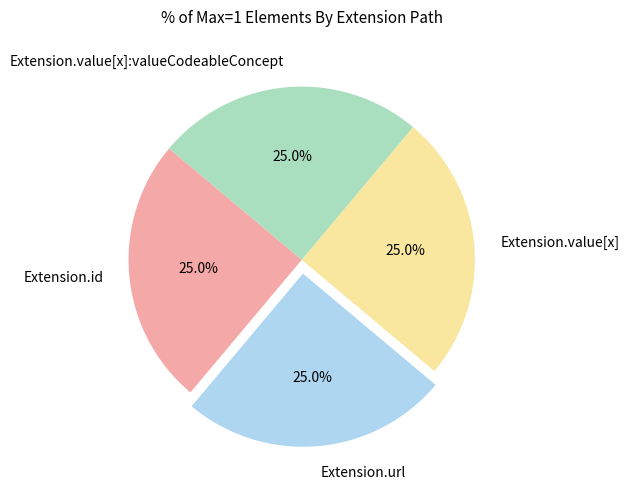

Does Extension.value[x] account for over 50% of the chart?

No